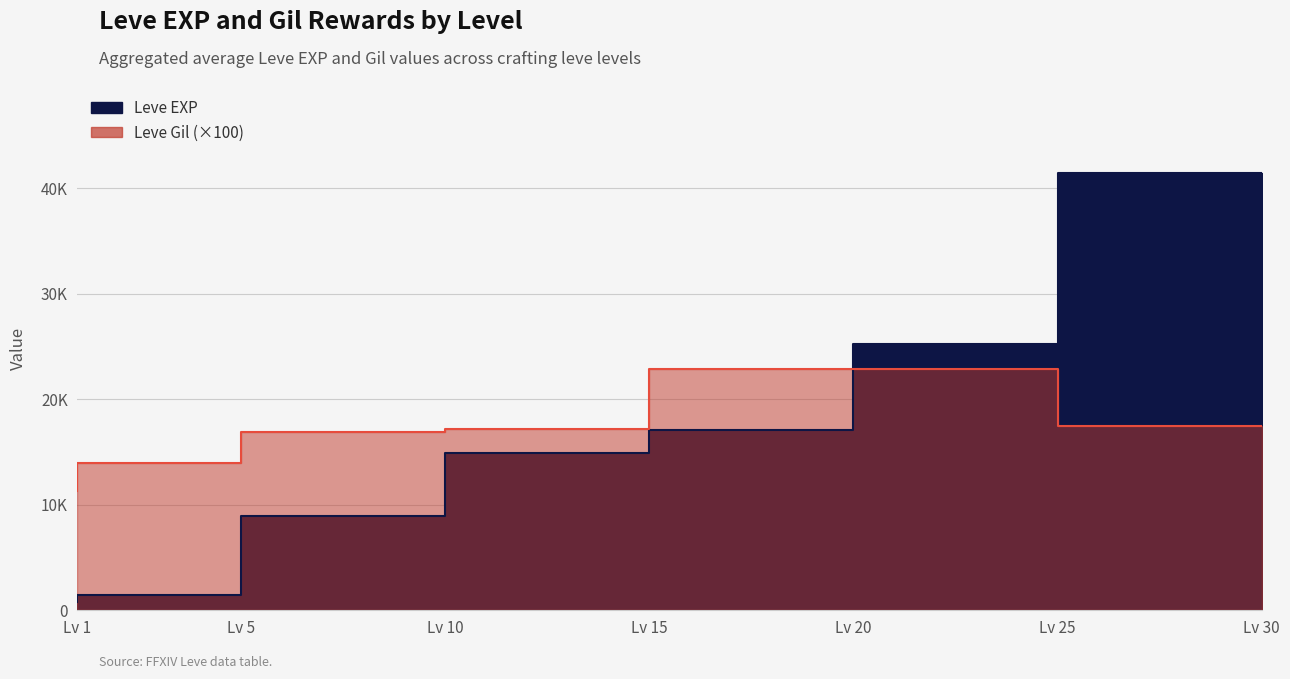

Where is Leve Gil nearest to the value 17100?

Lv 15